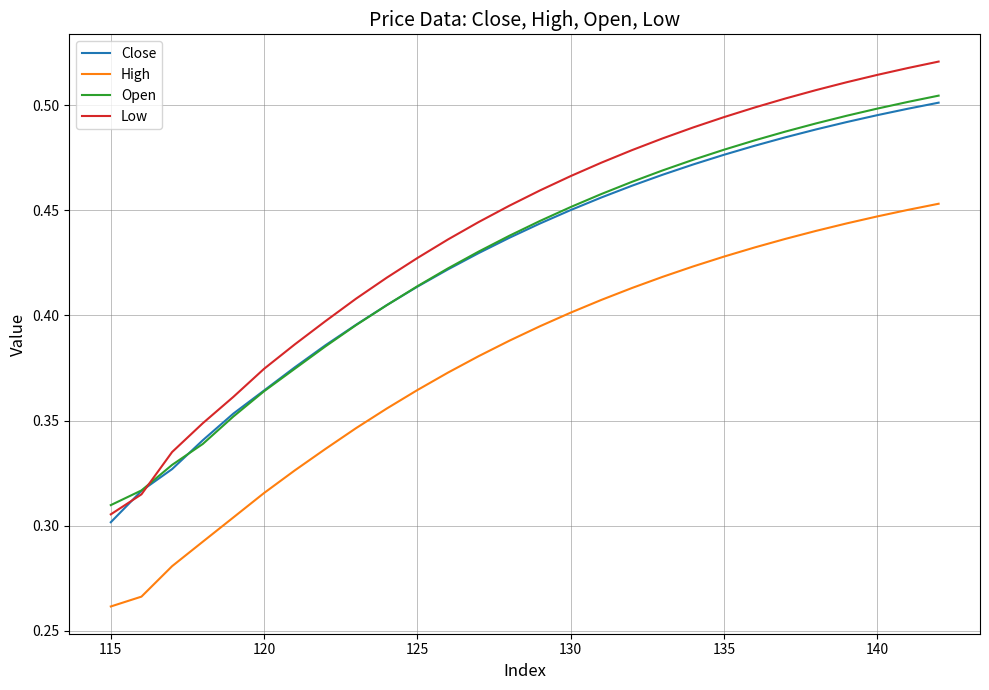

True or false: Low and High cross at least once.

False